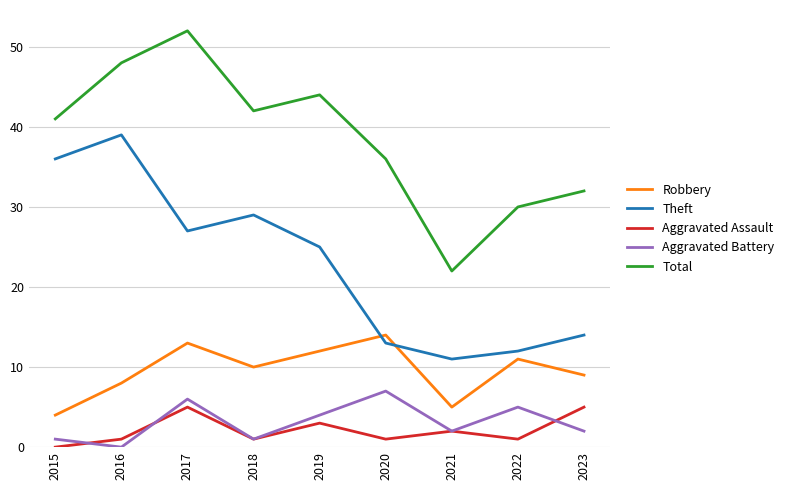

Where is the first local minimum for Total?

2018